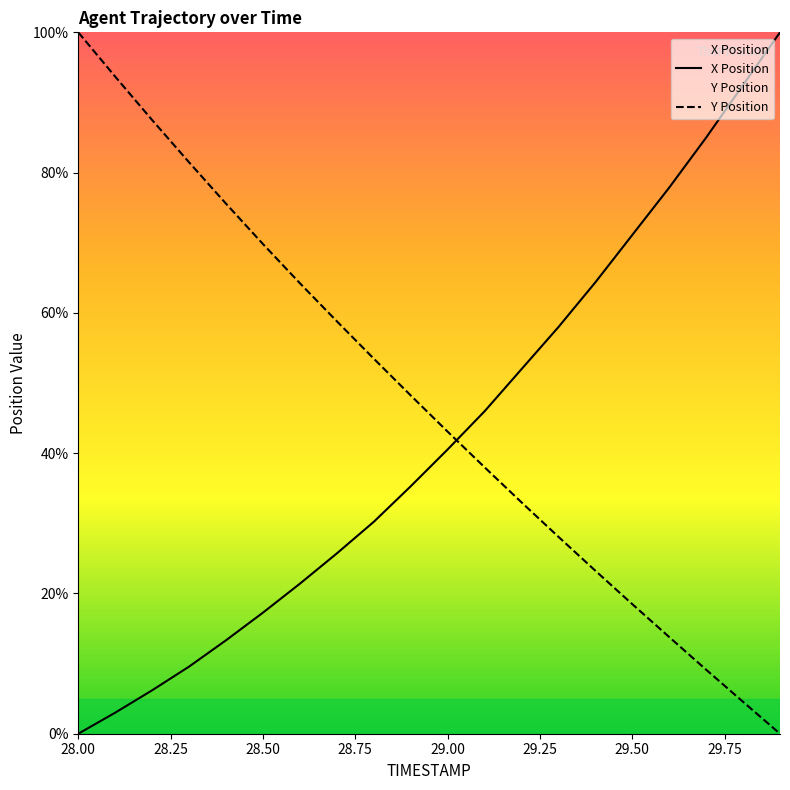

How many lines are shown in the chart?

2